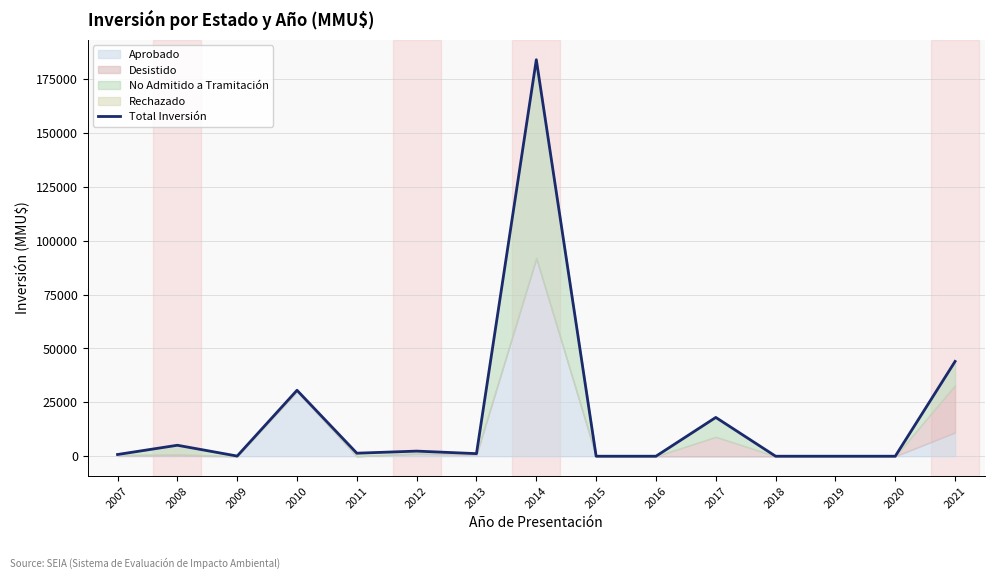

Which label corresponds to the smallest value in the chart?

2015